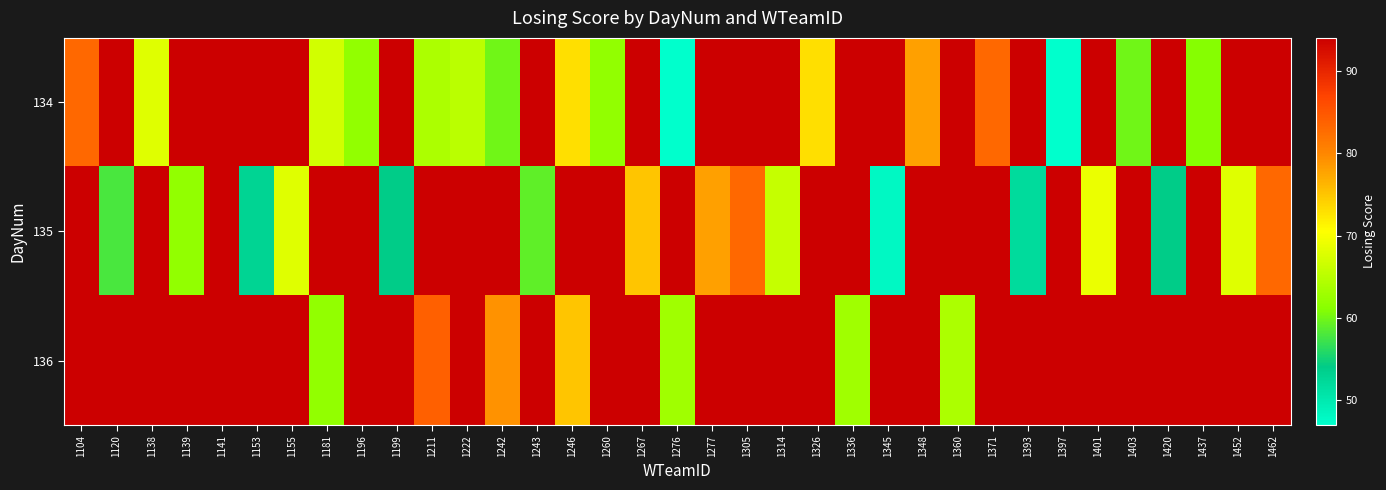

What is the smallest value displayed?

47.0